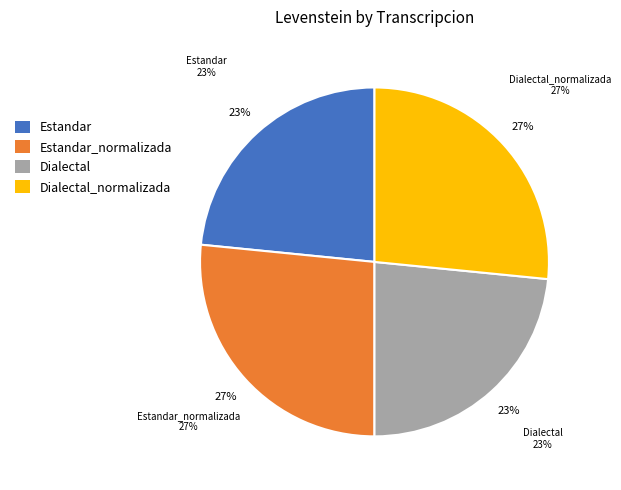

True or false: Dialectal_normalizada accounts for 27% of the total.

True